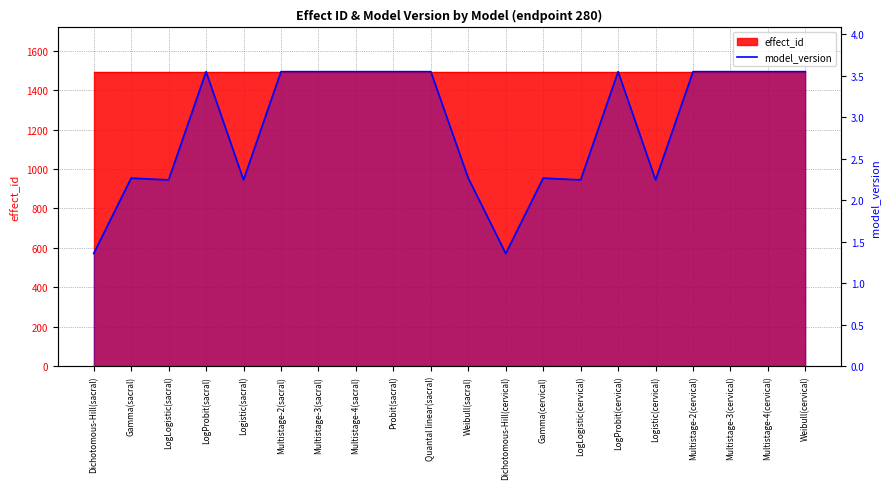

Rank the categories by value from lowest to highest.

Dichotomous-Hill(sacral), Dichotomous-Hill(cervical), LogLogistic(sacral), Logistic(sacral), LogLogistic(cervical), Logistic(cervical), Gamma(sacral), Weibull(sacral), Gamma(cervical), LogProbit(sacral), Multistage-2(sacral), Multistage-3(sacral), Multistage-4(sacral), Probit(sacral), Quantal linear(sacral), LogProbit(cervical), Multistage-2(cervical), Multistage-3(cervical), Multistage-4(cervical), Weibull(cervical)